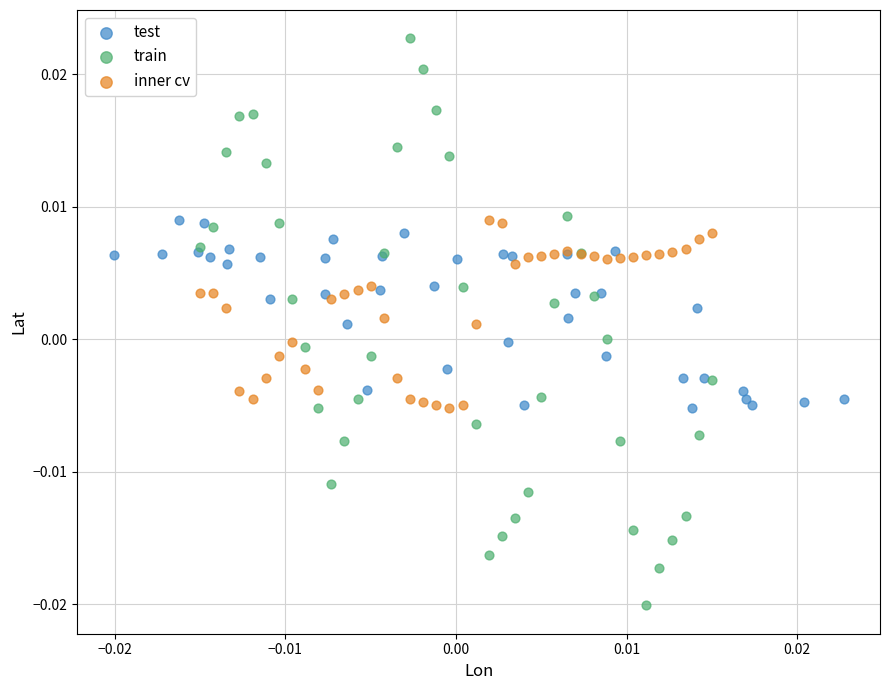

What are all the series names shown in the legend?

test, train, inner cv